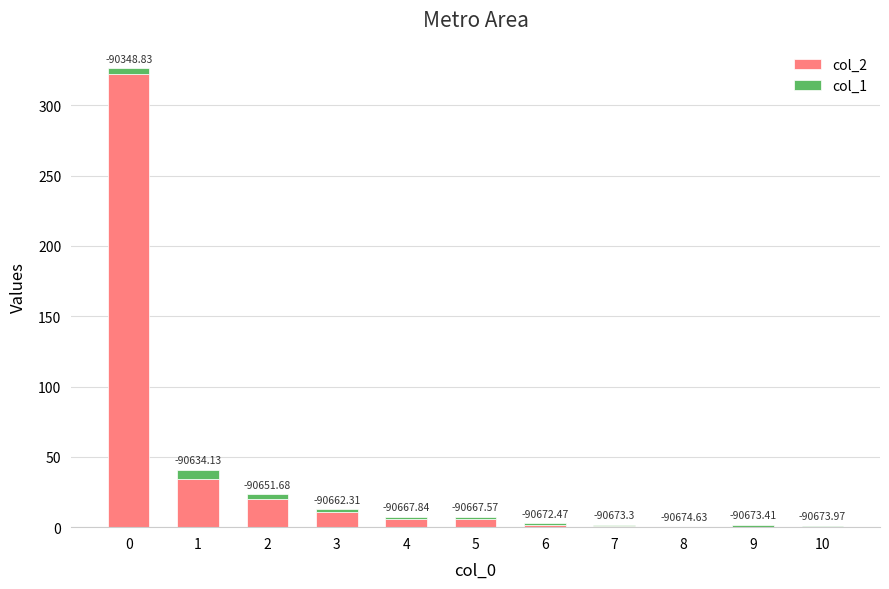

What is the average value of the col_1 series?

2.2